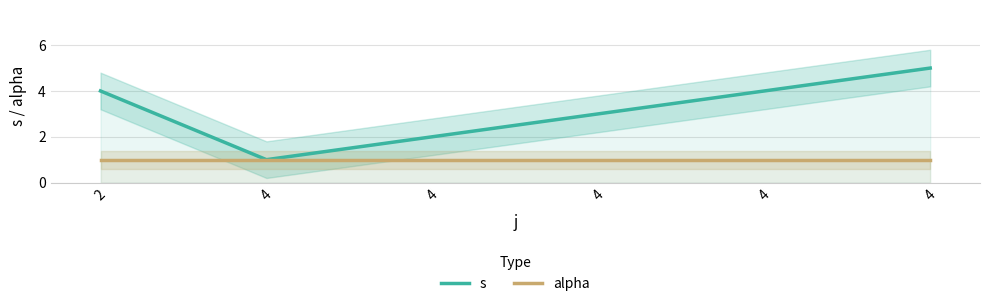

Between 2 and 4, which is larger?

2